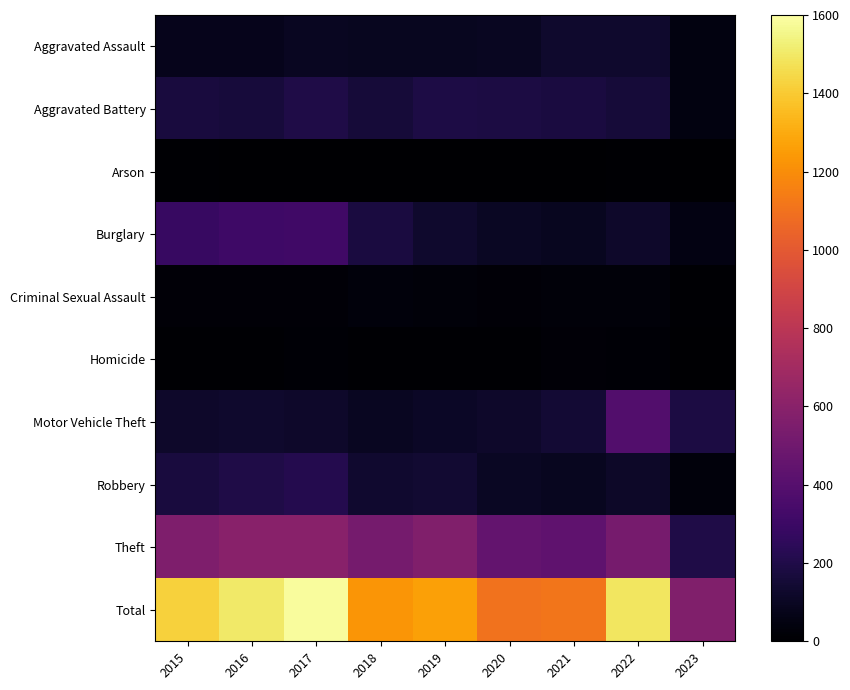

Reading left to right, extract all data points from this chart.

Aggravated Assault: 2015=79	2016=79	2017=99	2018=93	2019=91	2020=99	2021=131	2022=128	2023=44
Aggravated Battery: 2015=169	2016=164	2017=194	2018=160	2019=193	2020=186	2021=175	2022=158	2023=44
Arson: 2015=8	2016=3	2017=4	2018=6	2019=4	2020=5	2021=3	2022=9	2023=2
Burglary: 2015=286	2016=307	2017=318	2018=176	2019=127	2020=104	2021=92	2022=121	2023=51
Criminal Sexual Assault: 2015=21	2016=20	2017=23	2018=33	2019=31	2020=24	2021=25	2022=30	2023=7
Homicide: 2015=7	2016=10	2017=13	2018=12	2019=8	2020=9	2021=19	2022=15	2023=5
Motor Vehicle Theft: 2015=121	2016=128	2017=122	2018=96	2019=107	2020=123	2021=148	2022=383	2023=185
Robbery: 2015=172	2016=196	2017=213	2018=132	2019=143	2020=102	2021=88	2022=118	2023=34
Theft: 2015=561	2016=594	2017=599	2018=521	2019=563	2020=452	2021=435	2022=527	2023=194
Total: 2015=1424	2016=1501	2017=1585	2018=1229	2019=1267	2020=1104	2021=1116	2022=1489	2023=566